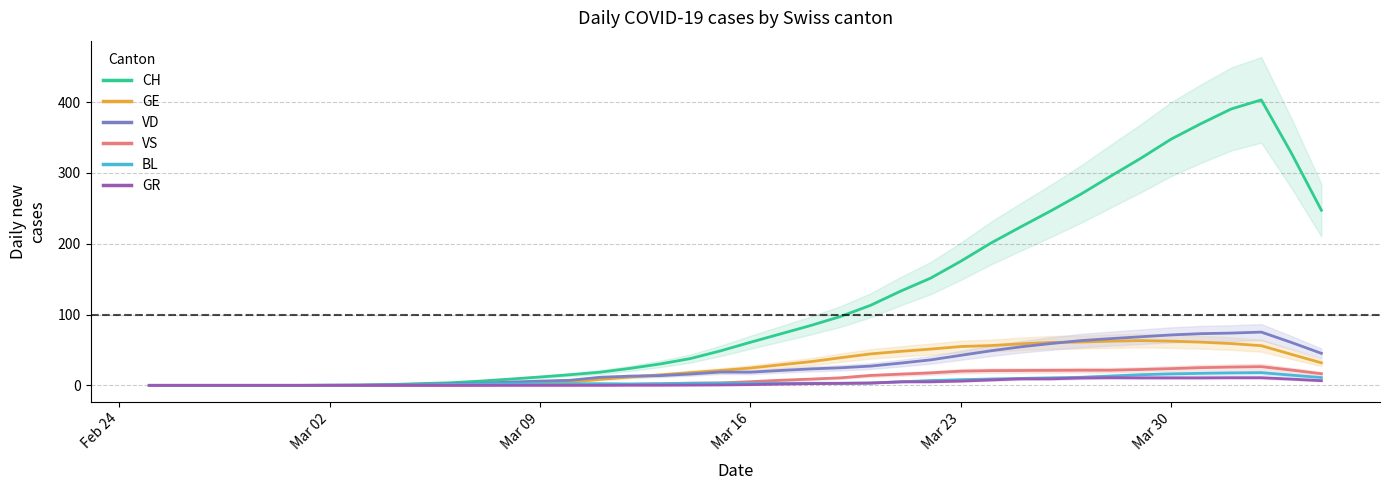

What is the difference between the maximum and minimum values in the CH series?

403.0